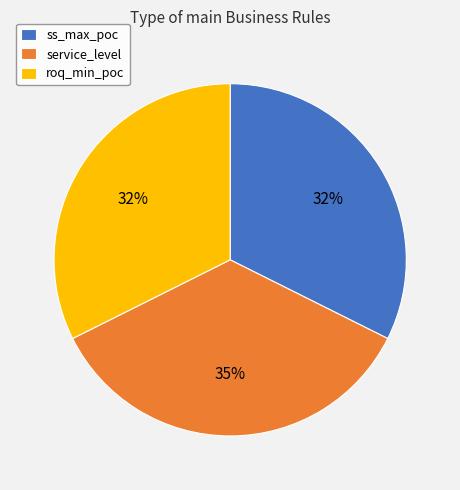

To the nearest percent, what is the average slice percentage?

33%